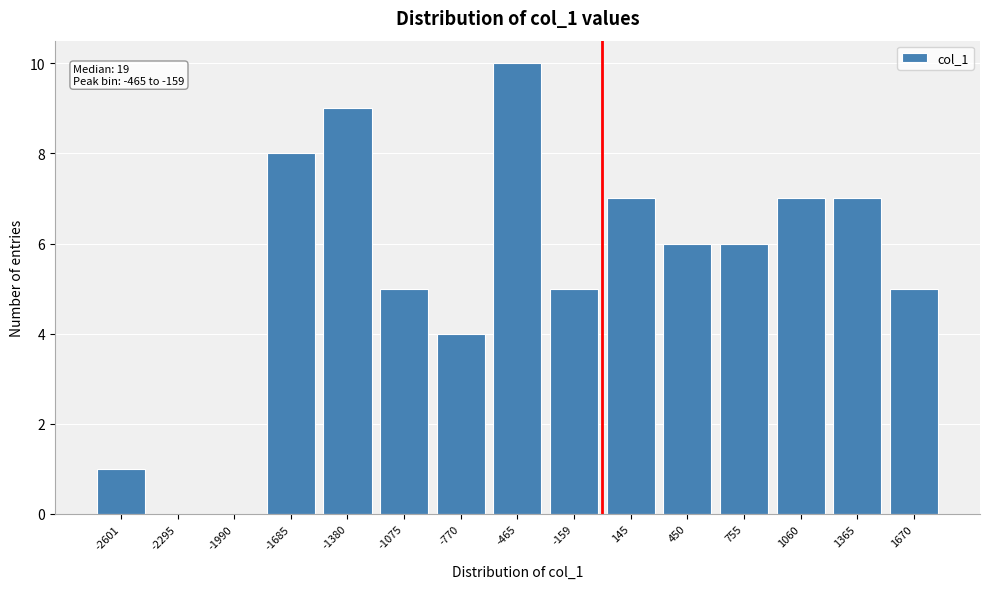

Reading left to right, extract all data points from this chart.

-2601=1	-2295=0	-1990=0	-1685=8	-1380=9	-1075=5	-770=4	-465=10	-159=5	145=7	450=6	755=6	1060=7	1365=7	1670=5